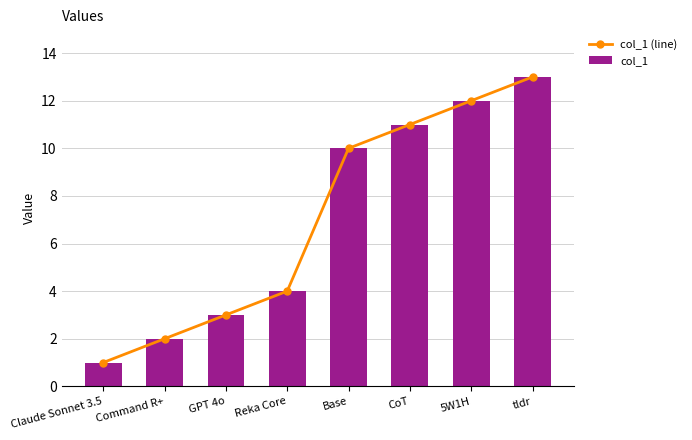

What is the value of the col_1 bar at the 7th from the left?

12